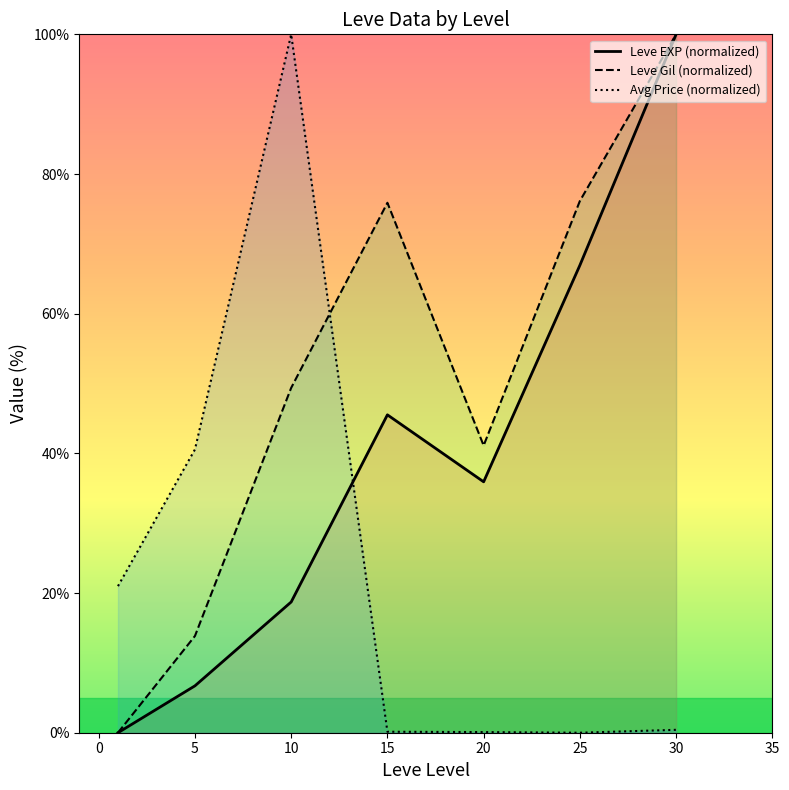

The Leve Gil (normalized) series shows 78.4 at 5. True or false?

False